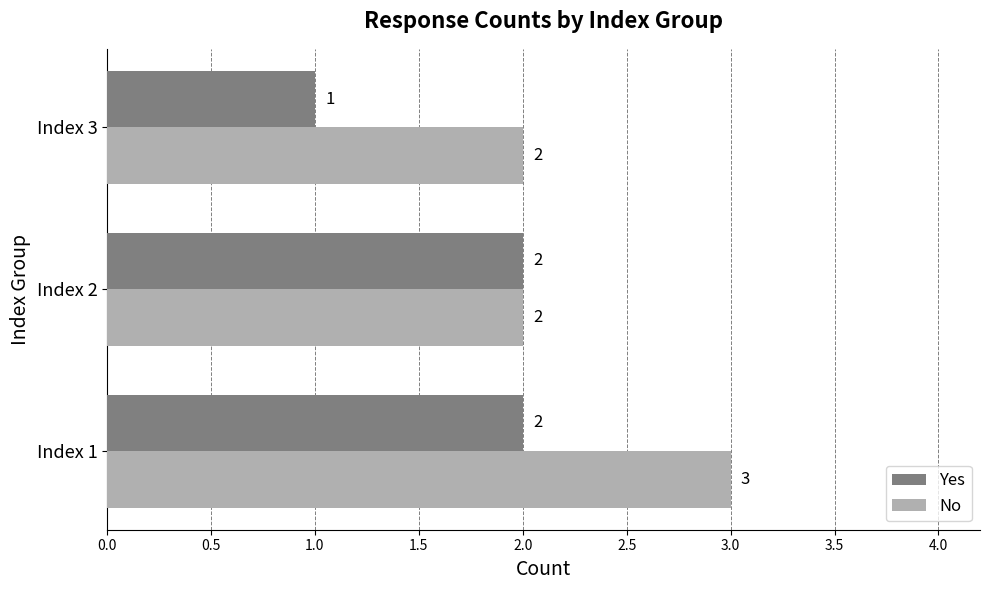

Between Index 2 and Index 3, which series saw the biggest shift?

Yes